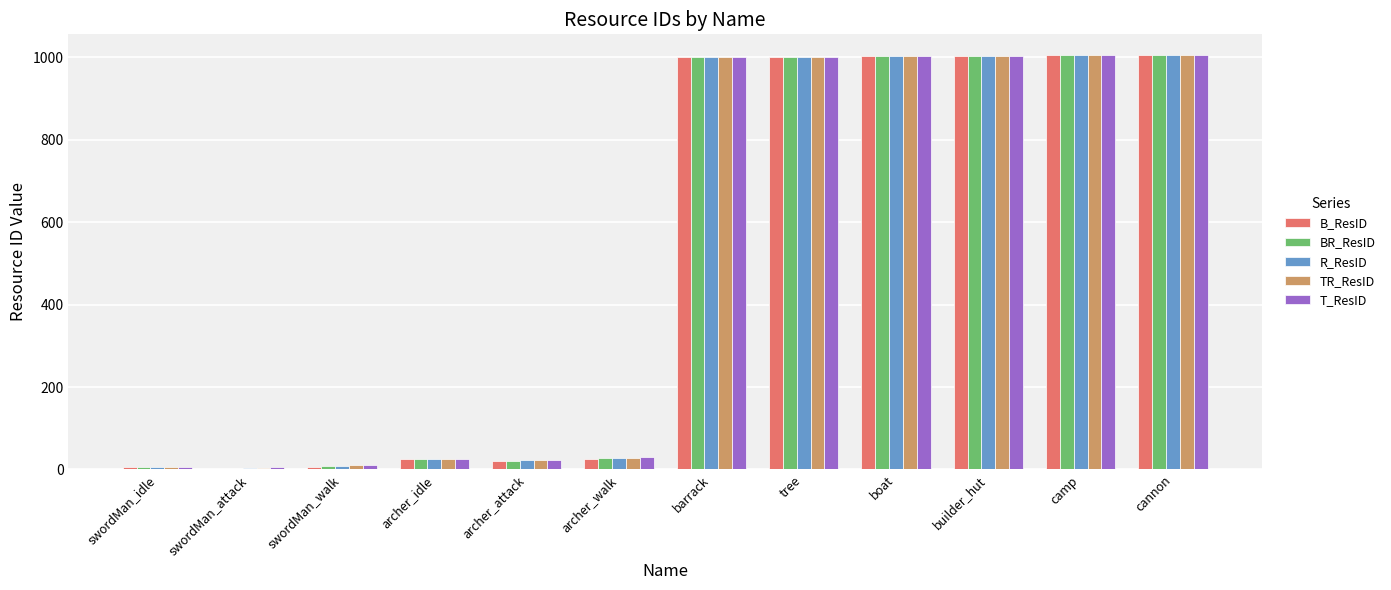

How many groups of bars are there?

12